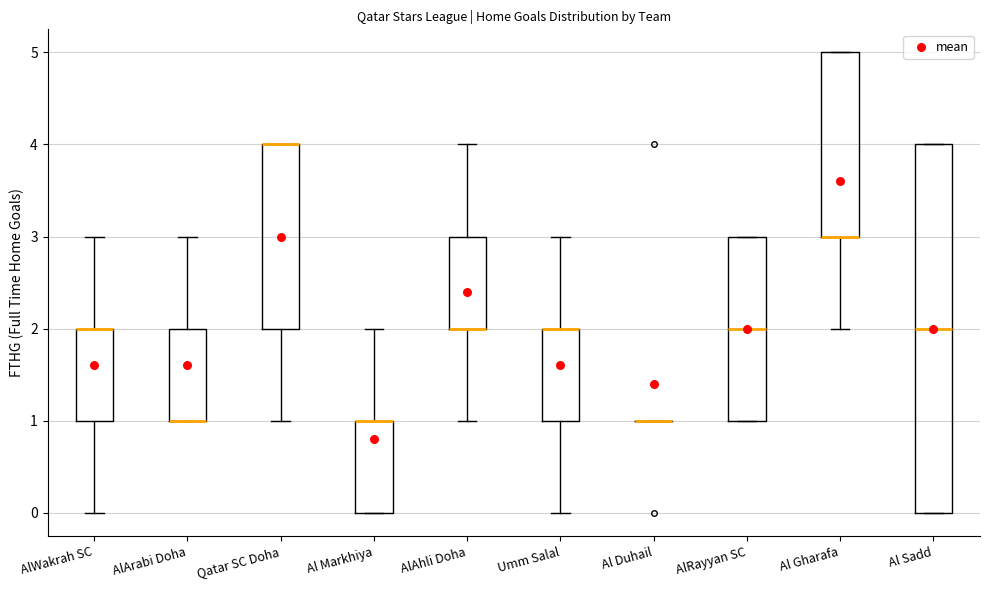

Which box is the tallest, from its lower edge to its upper edge?

Al Sadd